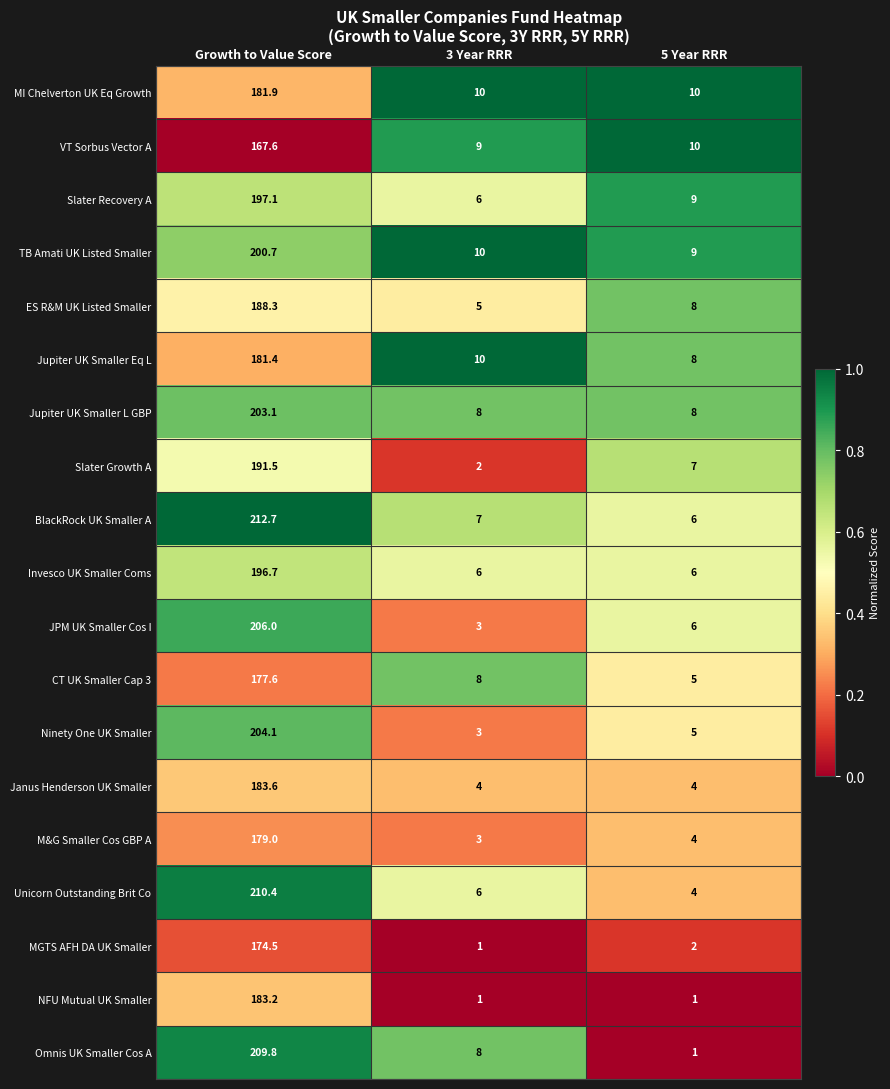

What is the lowest value of the Ninety One UK Smaller series?

3.0